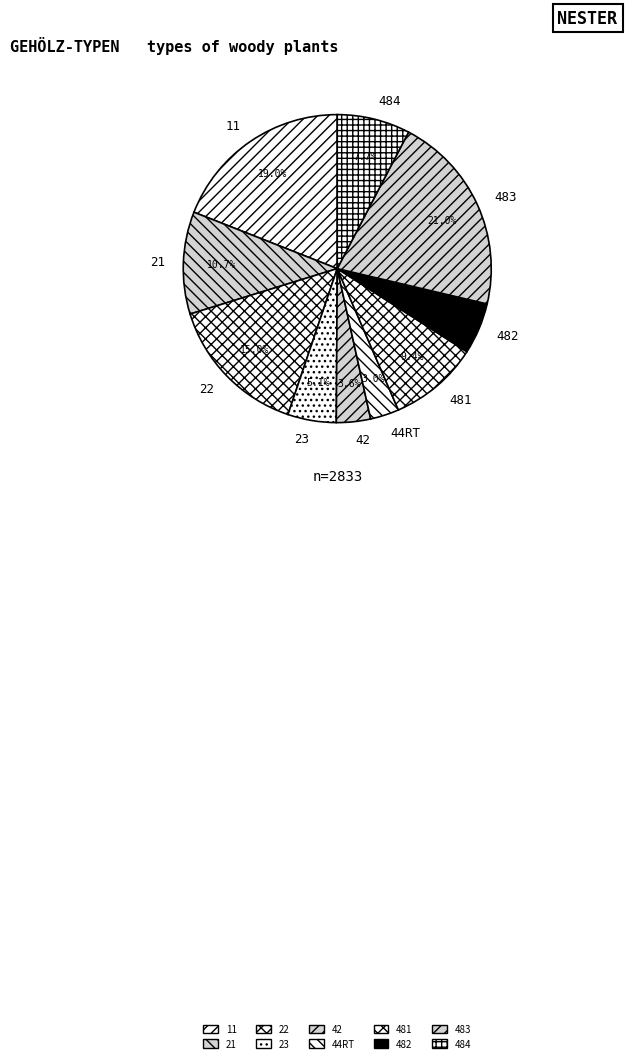

What percentage is NOT represented by 11?

81.0%